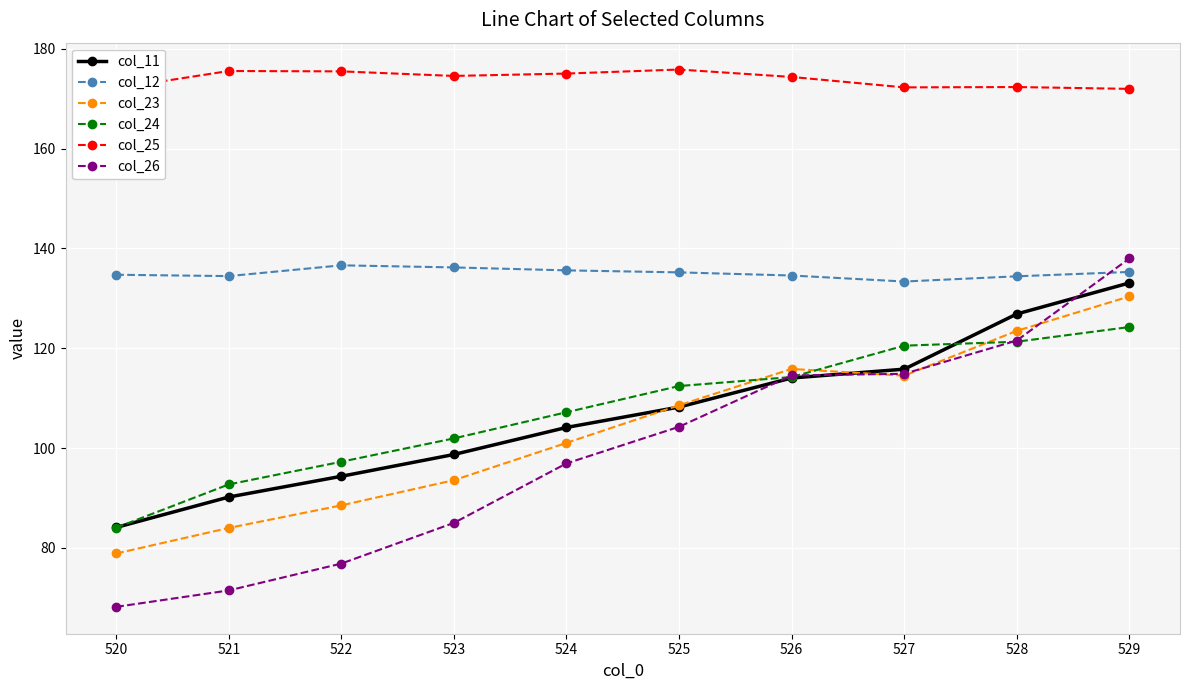

In col_25, how many points are higher than both neighbors (excluding endpoints)?

3